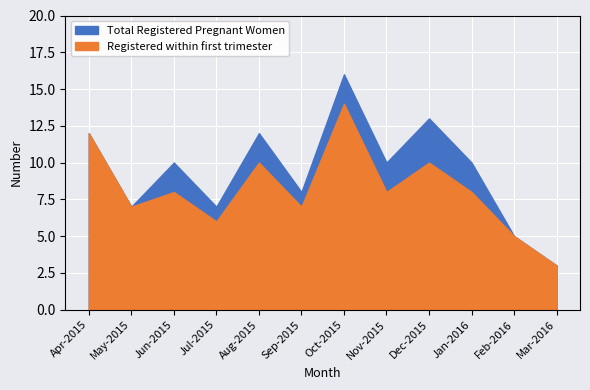

Rank the series by their average value, from highest to lowest.

Total Registered Pregnant Women, Registered within first trimester